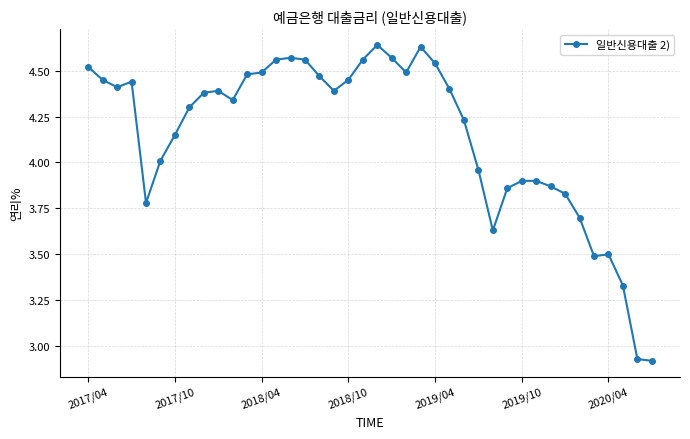

True or false: the data has more than 0 interior local peaks.

True